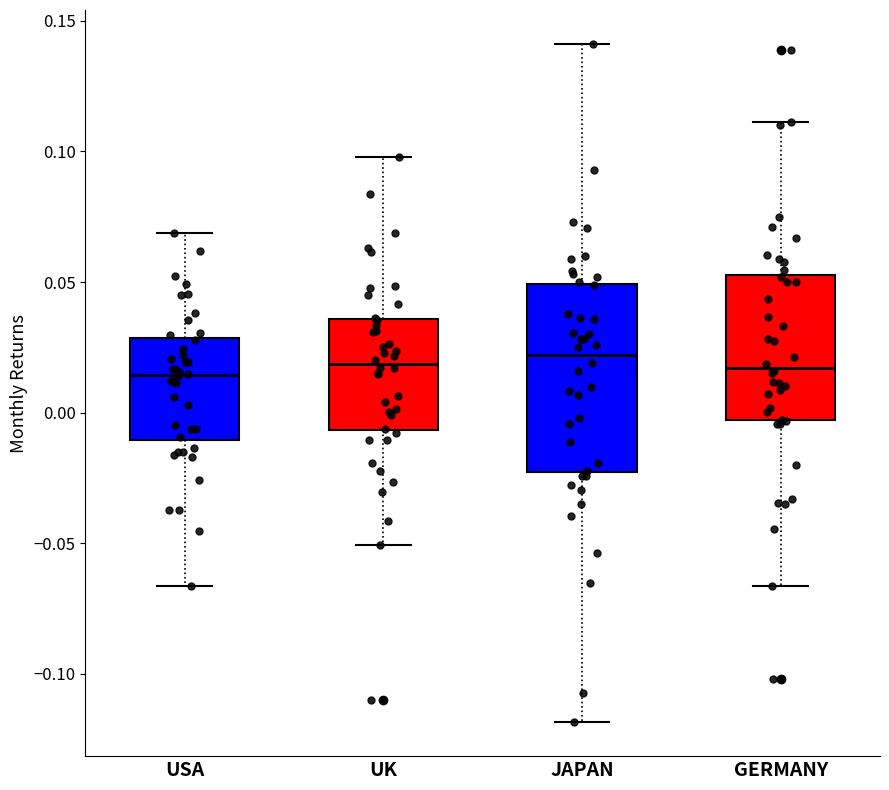

Where is the upper edge of the box for JAPAN on the y-axis? The values are not printed on the chart, so give them approximately, as read against the axis.

0.050